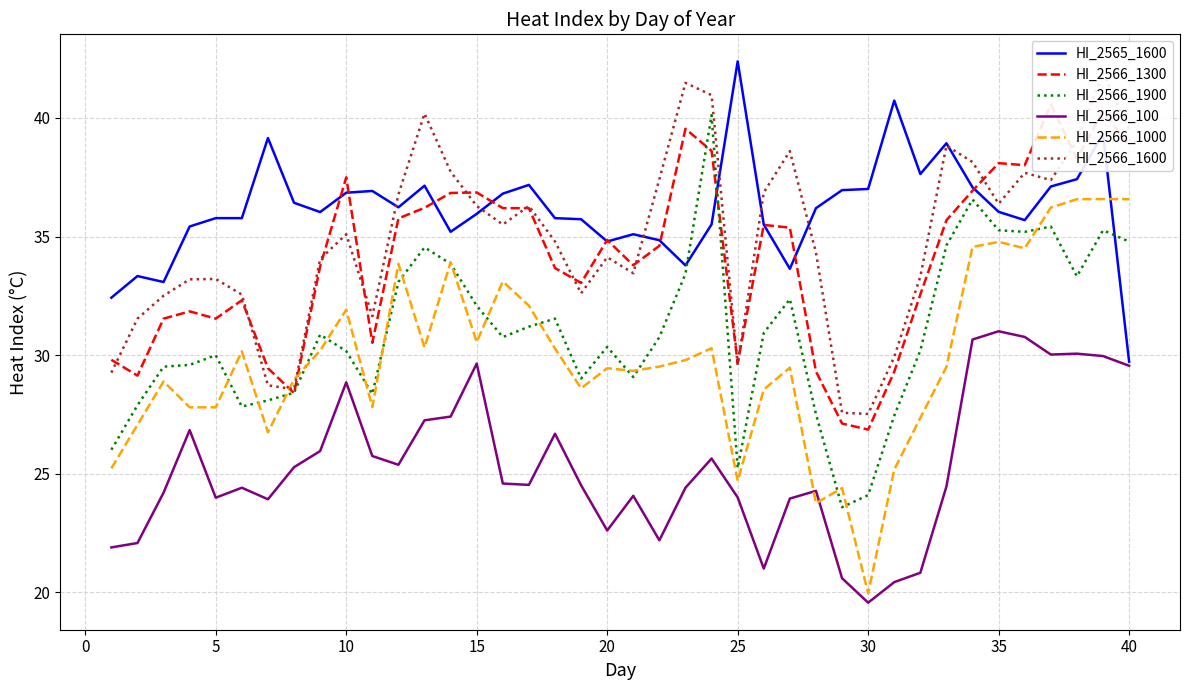

The value of HI_2566_100 at 20 is 22.6. True or false?

True